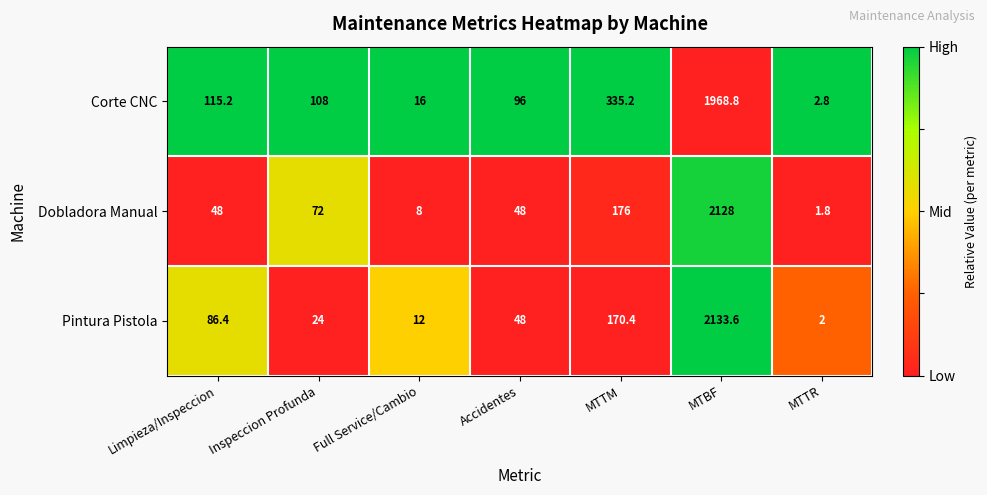

Rank the series at MTBF from highest to lowest value.

Pintura Pistola, Dobladora Manual, Corte CNC